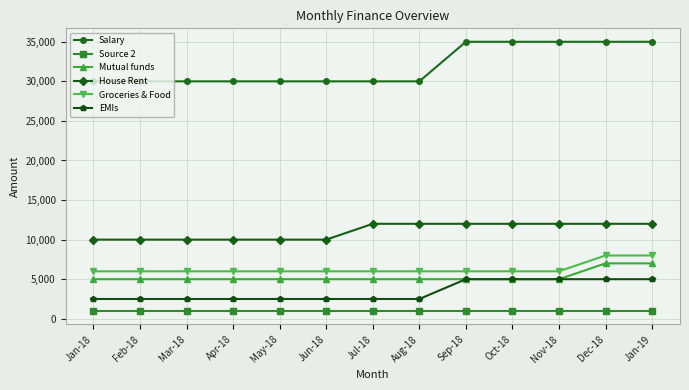

What is the maximum value for Mutual funds?

7000